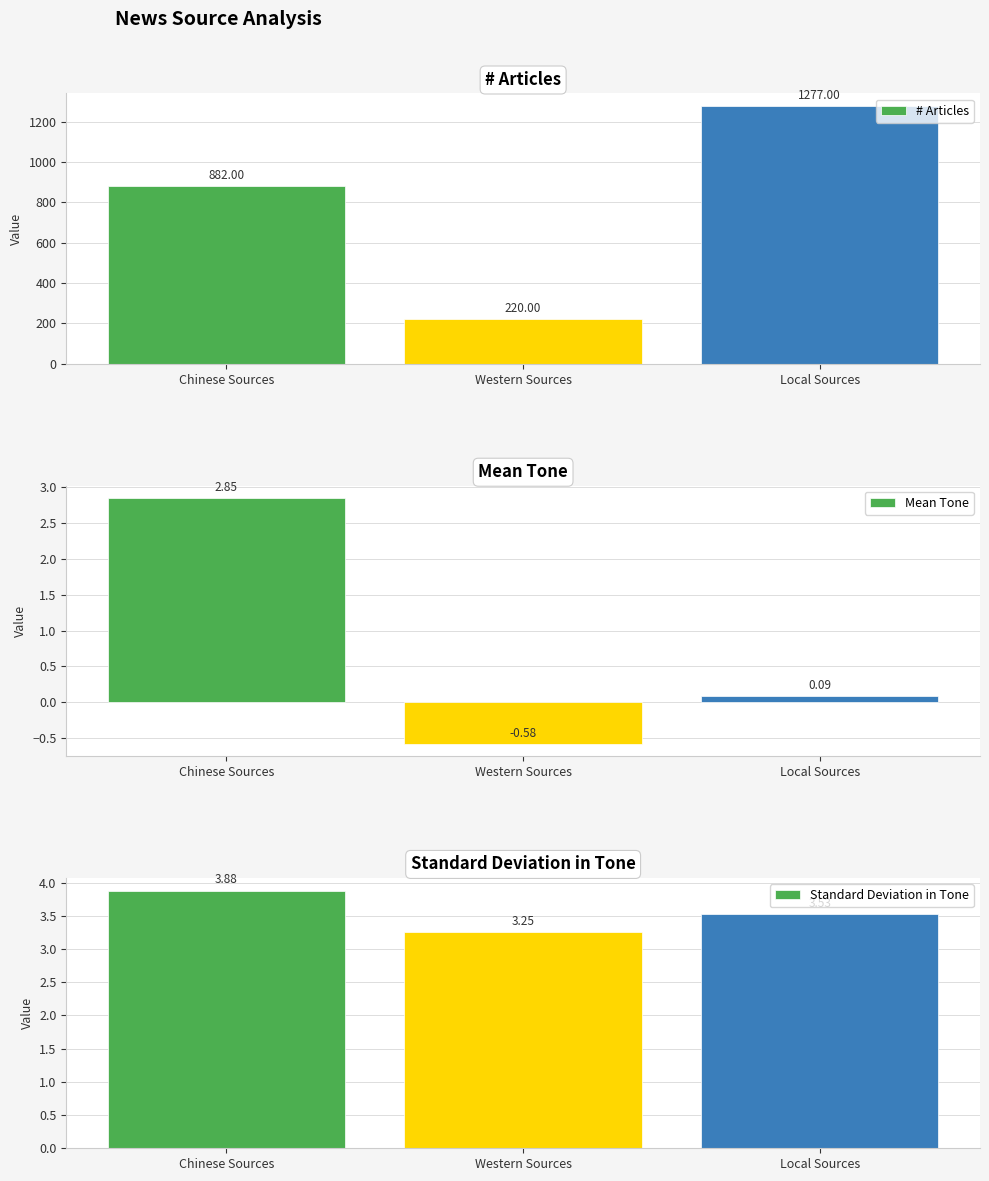

Which series has the widest spread of values?

# Articles